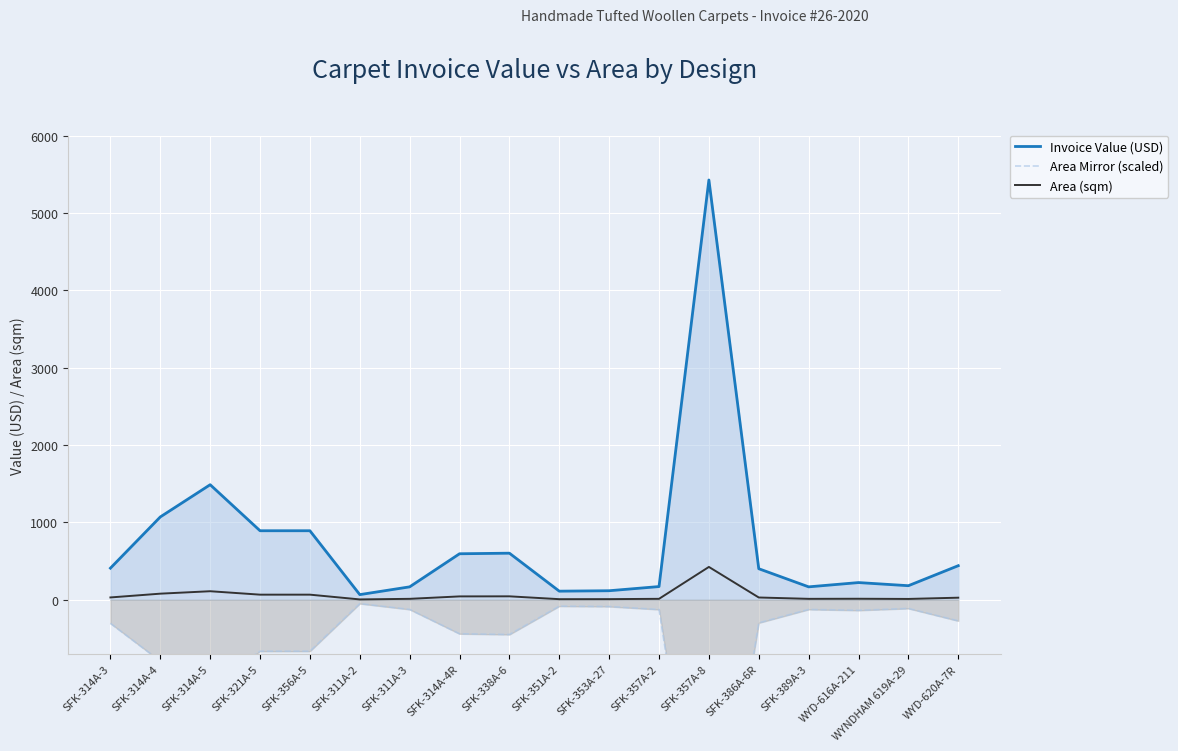

Reading left to right, list all the values displayed in this chart.

Invoice Value (USD): SFK-314A-3=409.2	SFK-314A-4=1071.4	SFK-314A-5=1488.0	SFK-321A-5=892.8	SFK-356A-5=892.8	SFK-311A-2=67.0	SFK-311A-3=167.4	SFK-314A-4R=595.2	SFK-338A-6=602.6	SFK-351A-2=111.6	SFK-353A-27=117.2	SFK-357A-2=171.1	SFK-357A-8=5428.0	SFK-386A-6R=401.8	SFK-389A-3=167.4	WYD-616A-211=222.8	WYNDHAM 619A-29=182.2	WYD-620A-7R=441.0
Area Mirror (scaled): SFK-314A-3=-304.3	SFK-314A-4=-792.8	SFK-314A-5=-1108.1	SFK-321A-5=-664.8	SFK-356A-5=-664.8	SFK-311A-2=-49.1	SFK-311A-3=-124.5	SFK-314A-4R=-439.2	SFK-338A-6=-448.8	SFK-351A-2=-81.9	SFK-353A-27=-86.9	SFK-357A-2=-125.6	SFK-357A-8=-4249.9	SFK-386A-6R=-298.1	SFK-389A-3=-124.5	WYD-616A-211=-136.2	WYNDHAM 619A-29=-111.8	WYD-620A-7R=-272.2
Area (sqm): SFK-314A-3=30.4	SFK-314A-4=79.3	SFK-314A-5=110.8	SFK-321A-5=66.5	SFK-356A-5=66.5	SFK-311A-2=4.9	SFK-311A-3=12.4	SFK-314A-4R=43.9	SFK-338A-6=44.9	SFK-351A-2=8.2	SFK-353A-27=8.7	SFK-357A-2=12.6	SFK-357A-8=425.0	SFK-386A-6R=29.8	SFK-389A-3=12.4	WYD-616A-211=13.6	WYNDHAM 619A-29=11.2	WYD-620A-7R=27.2